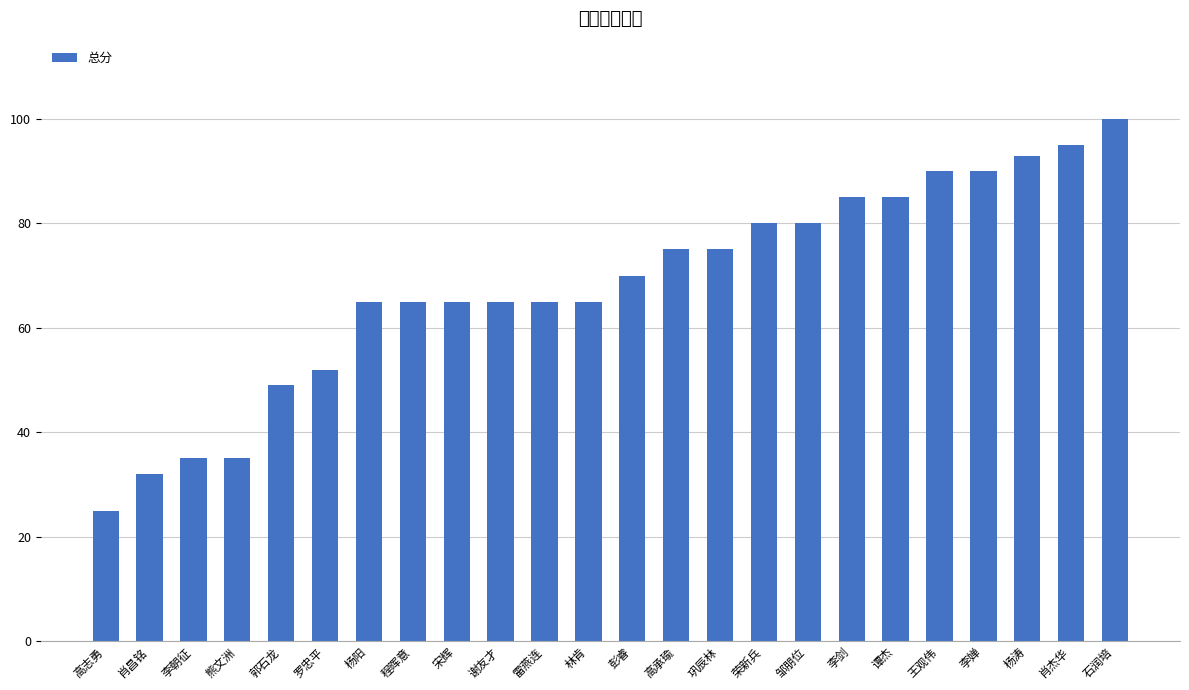

How many data points are less than 70?

12